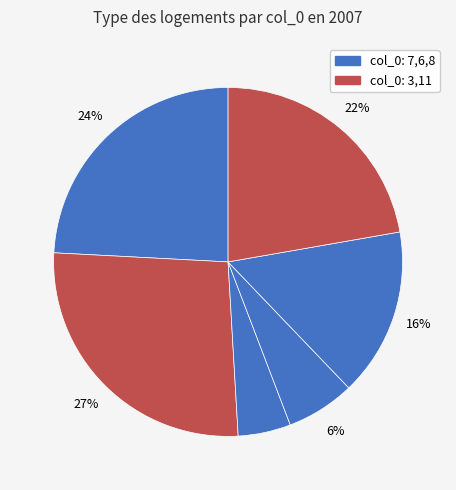

How many segments does this pie chart have?

6